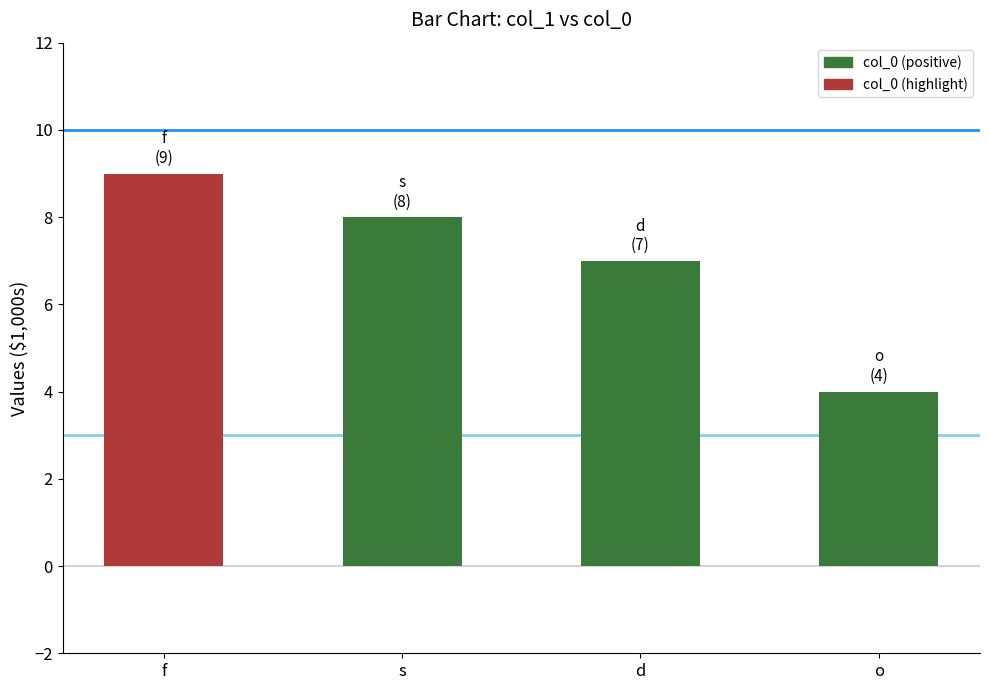

Is it true that the value at s is 3?

False